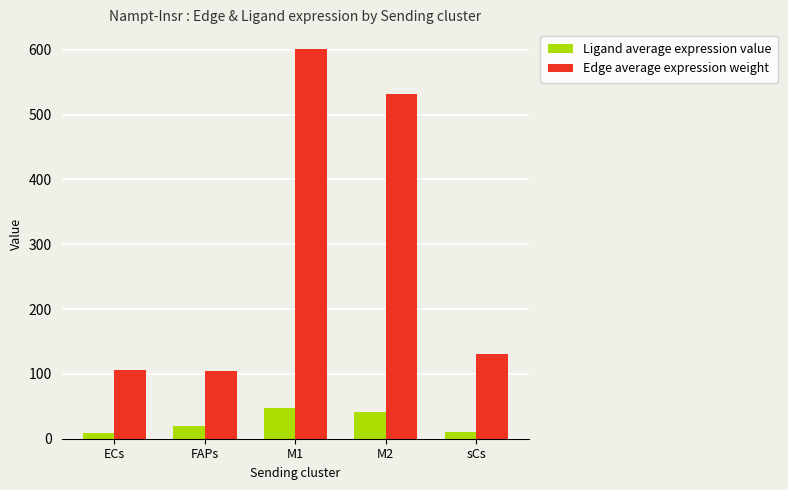

Which category has the highest value in the Edge average expression weight series?

M1